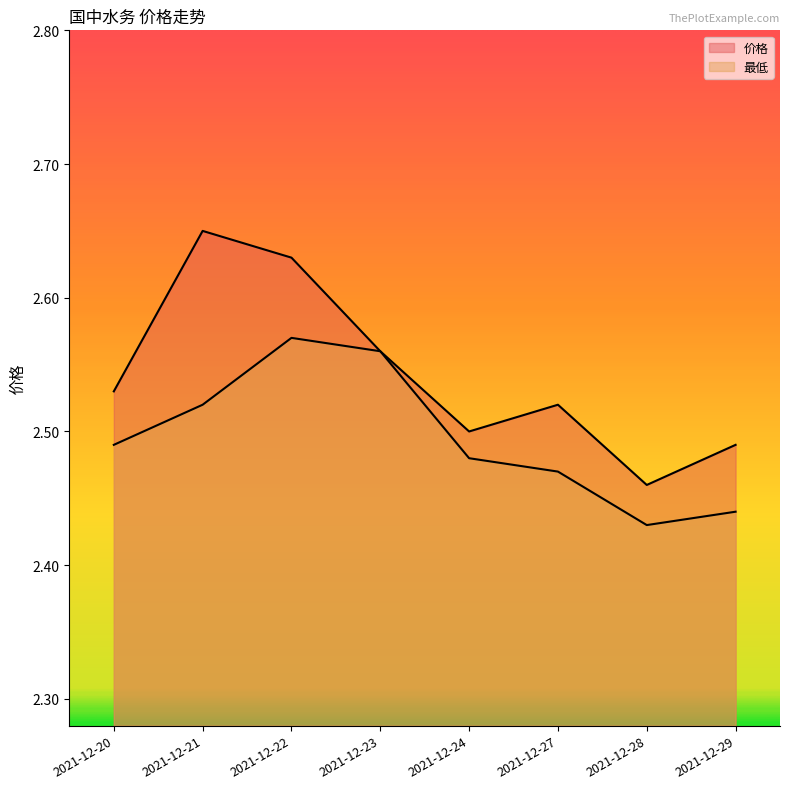

Rank the categories by 最低 value from highest to lowest.

2021-12-22, 2021-12-23, 2021-12-21, 2021-12-20, 2021-12-24, 2021-12-27, 2021-12-29, 2021-12-28